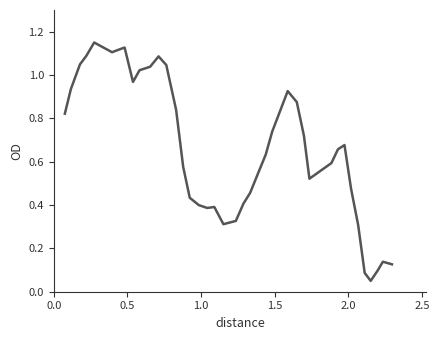

What is the value of the 24th point from the left?

0.6